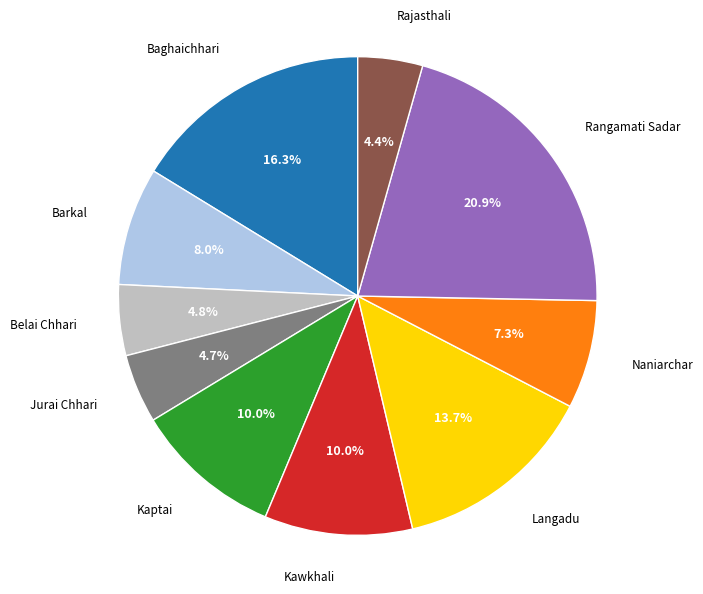

How many segments does this pie chart have?

10